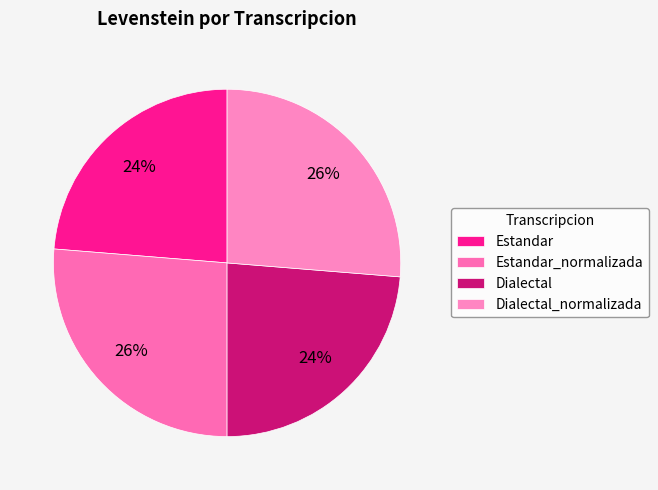

What is the ratio of the value at Estandar to the value at Dialectal?

1.0